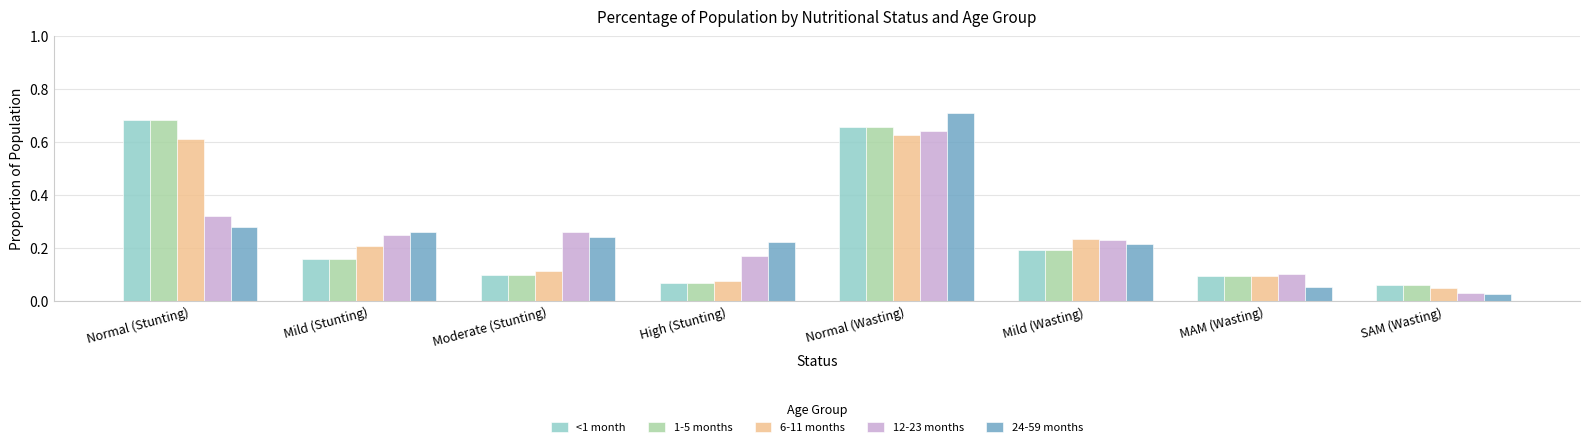

What is the sum of all 6-11 months values?

2.0